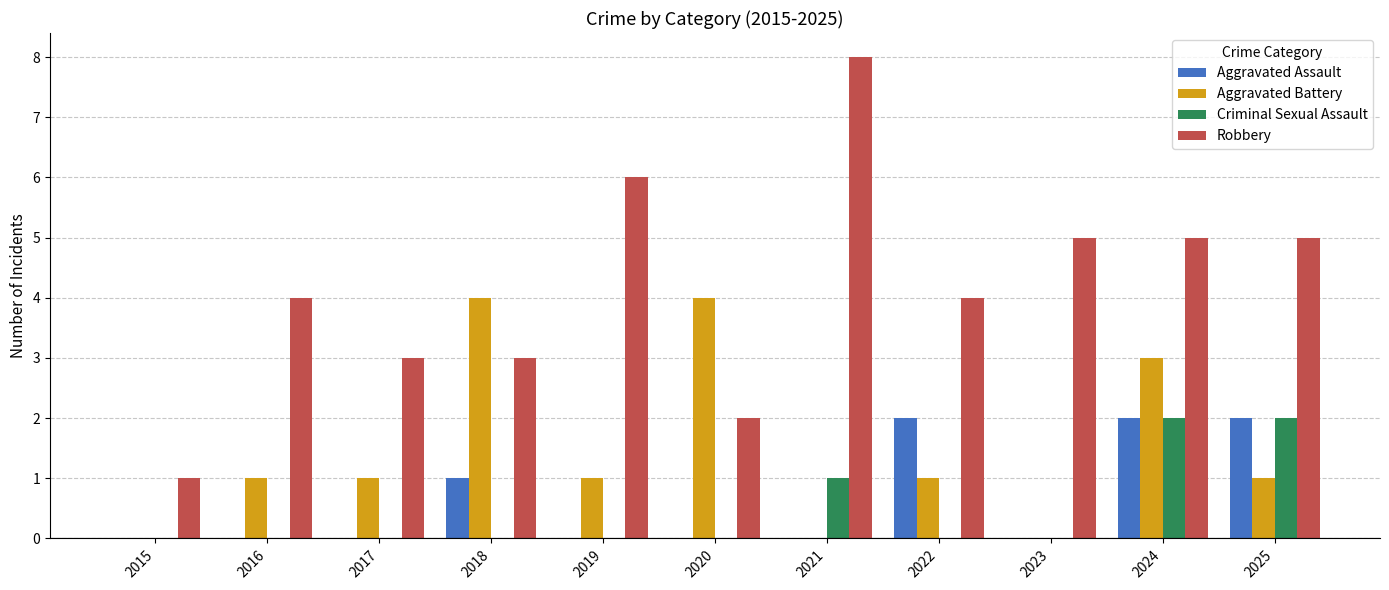

At which label is Aggravated Assault closest to 1?

2018